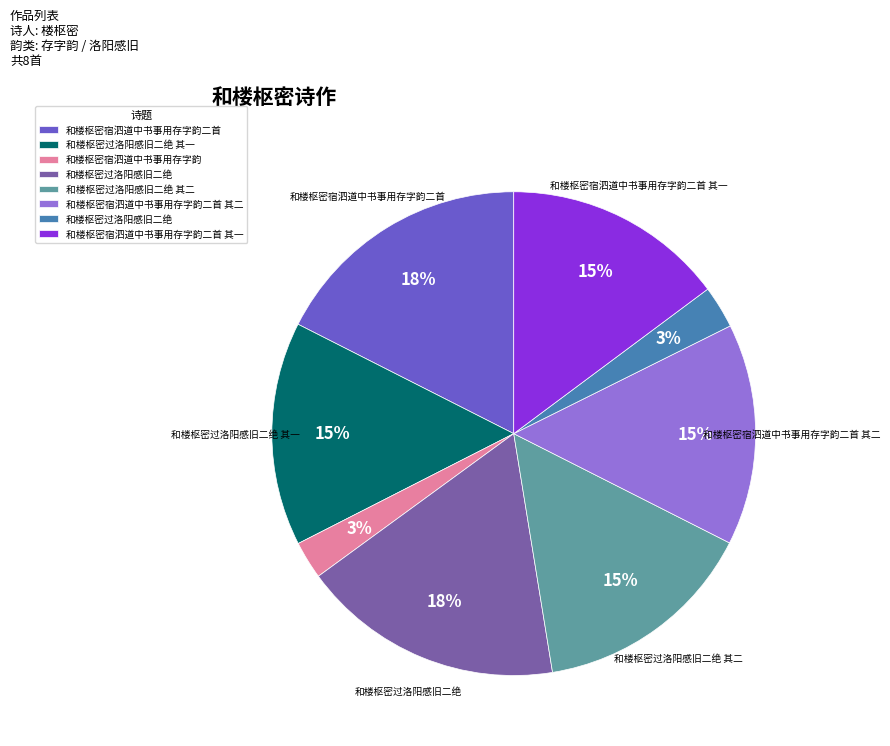

Is there any slice that represents more than half of the pie?

No